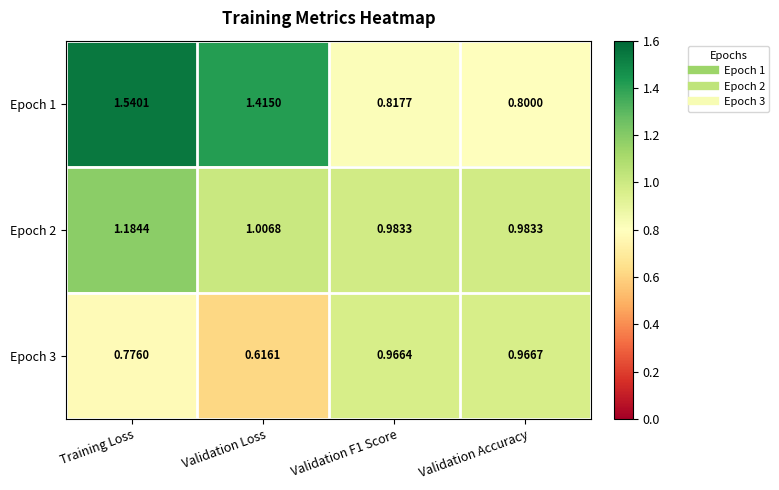

Between Training Loss and Validation Loss, which series saw the biggest shift?

Epoch 2